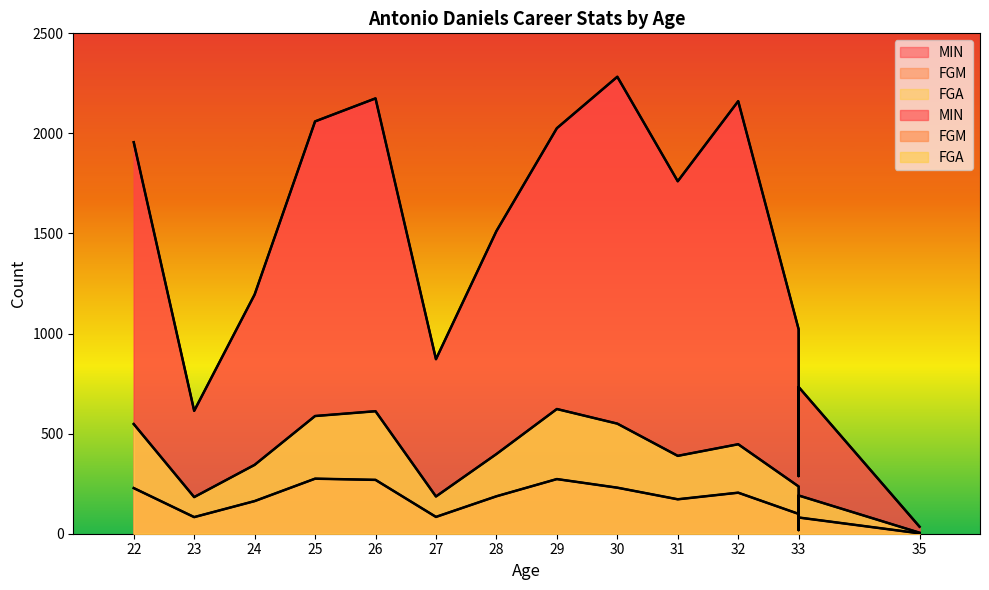

What is the difference between the highest and lowest values at 31?

1589